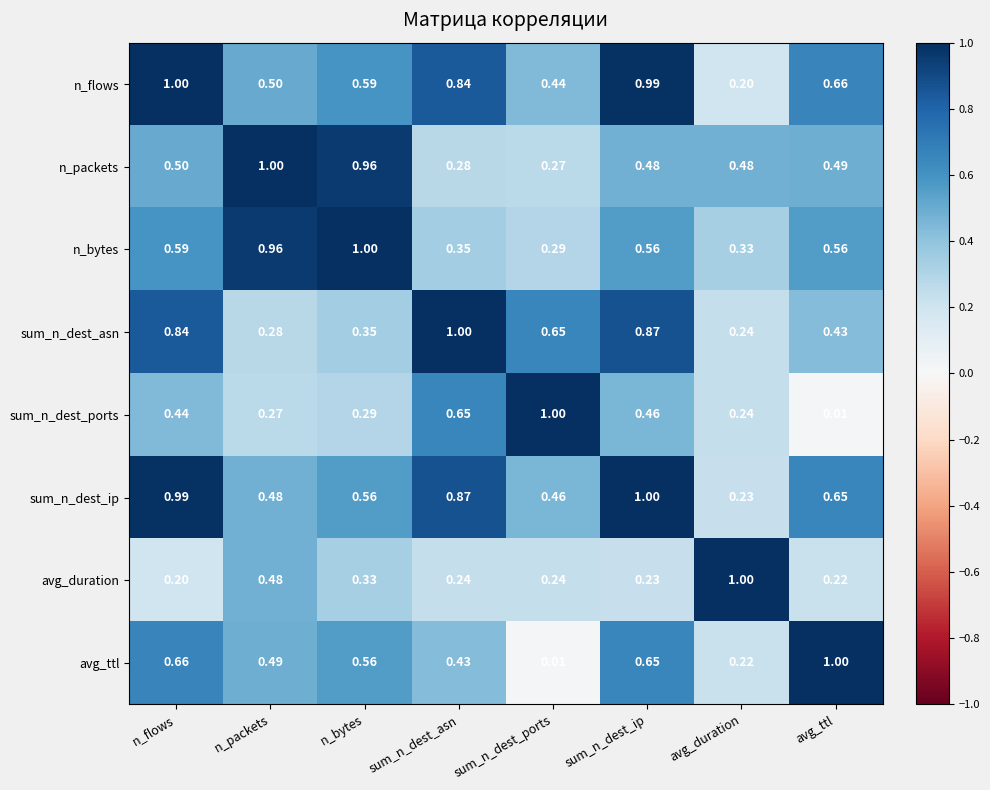

At which category is the sum across all series the highest?

sum_n_dest_ip